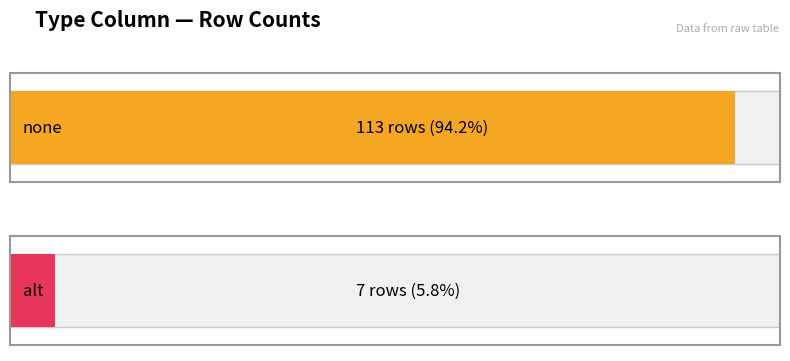

What is the greatest value displayed?

113